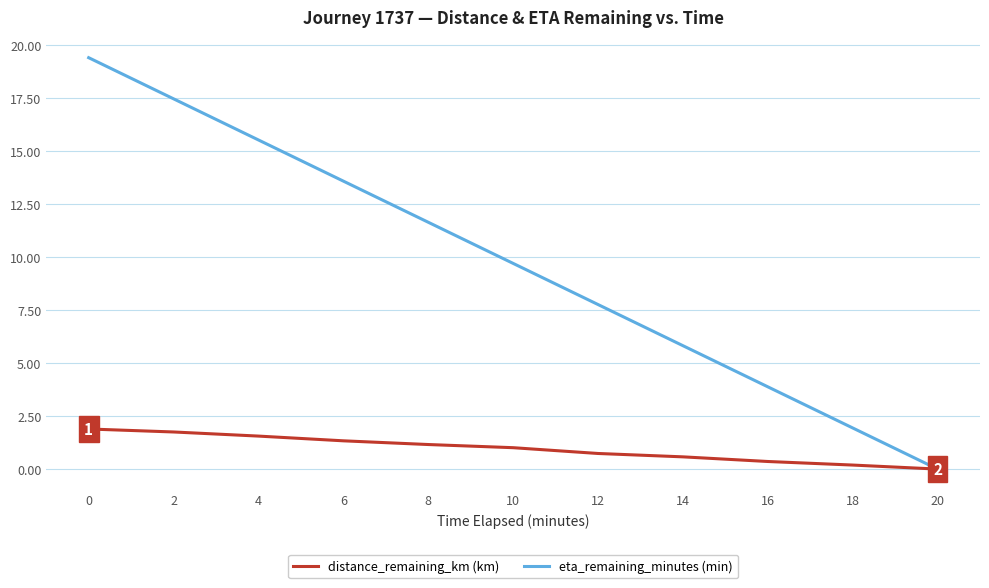

True or false: distance_remaining_km (km) has a value of 1.0 at 10.

True